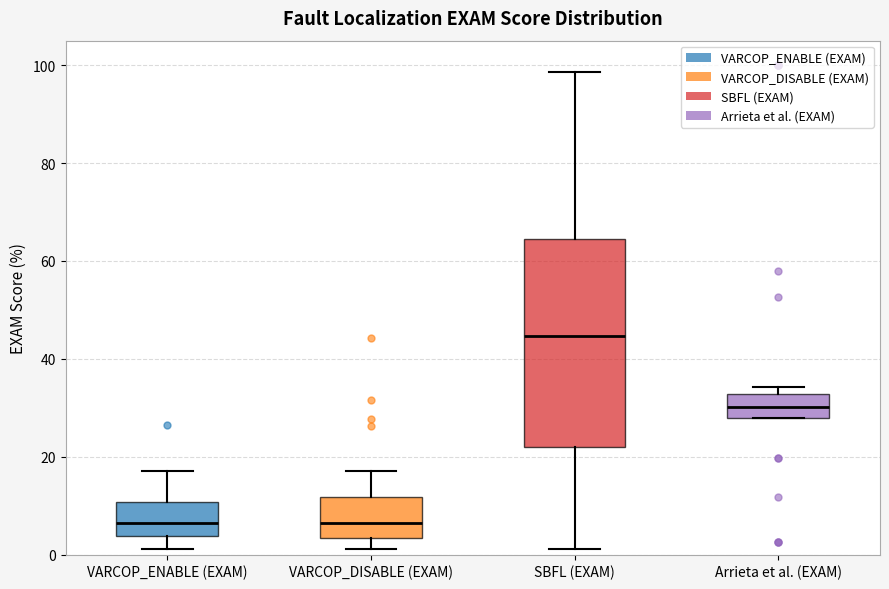

Which box is the tallest, from its lower edge to its upper edge?

SBFL (EXAM)